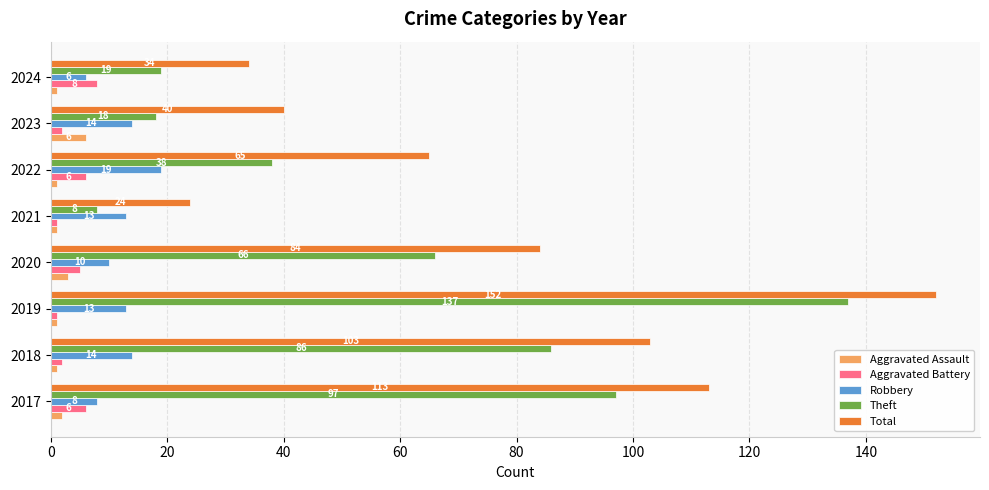

Which series has the largest range (max minus min)?

Theft